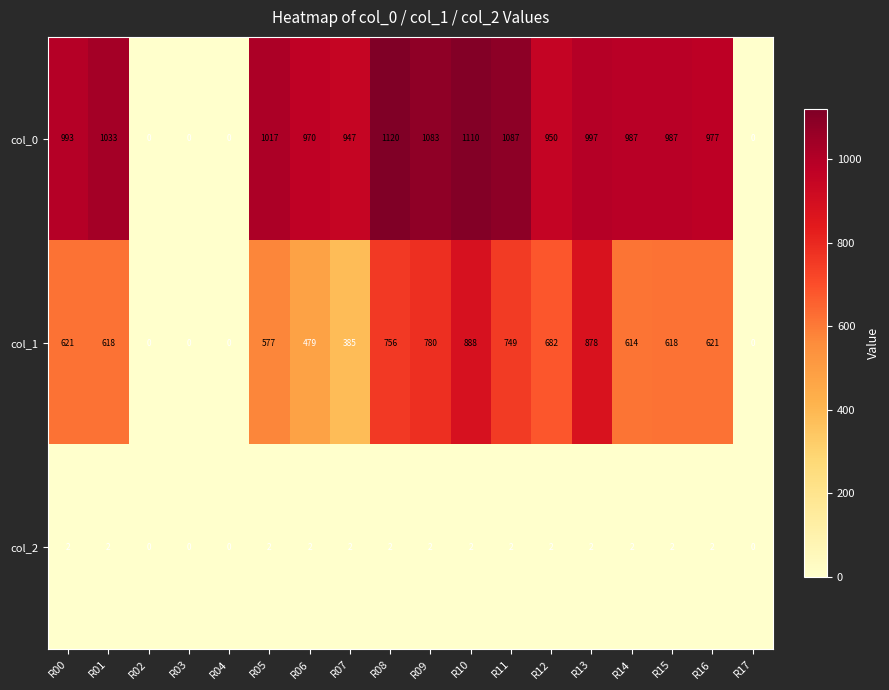

How many values in col_2 are above zero?

14